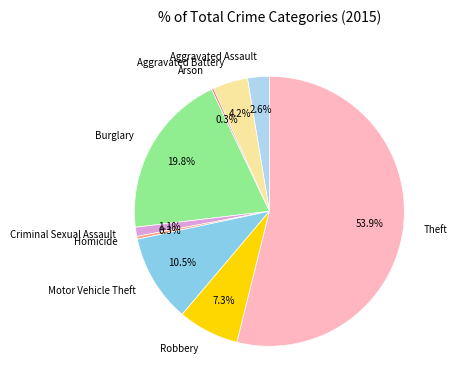

To the nearest percent, what portion does Theft represent?

54%